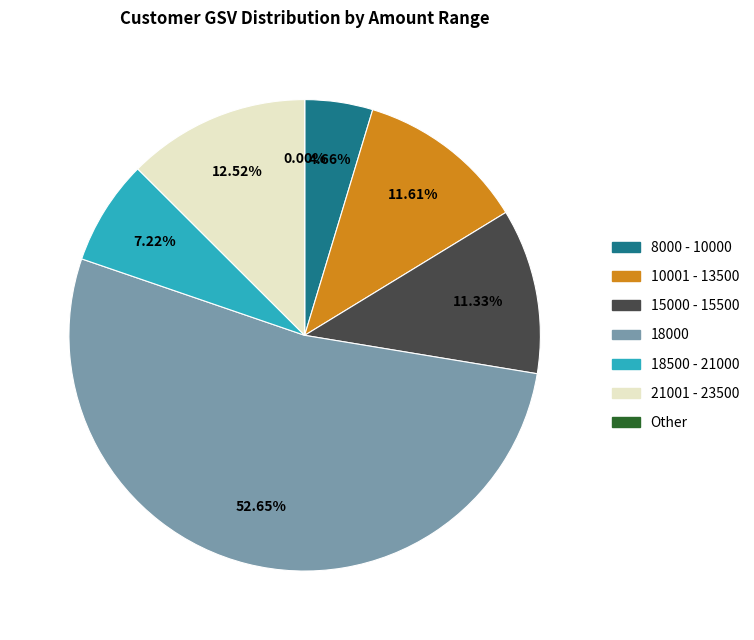

Is there a majority slice in this chart?

Yes